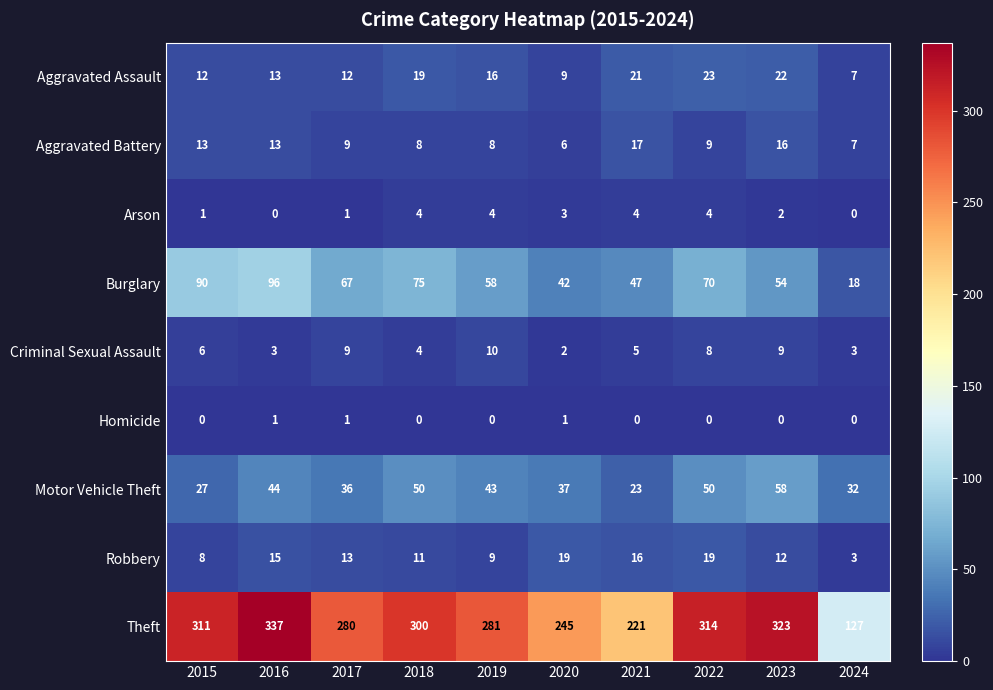

List the series in order of their peak value, highest first.

Theft, Burglary, Motor Vehicle Theft, Aggravated Assault, Robbery, Aggravated Battery, Criminal Sexual Assault, Arson, Homicide